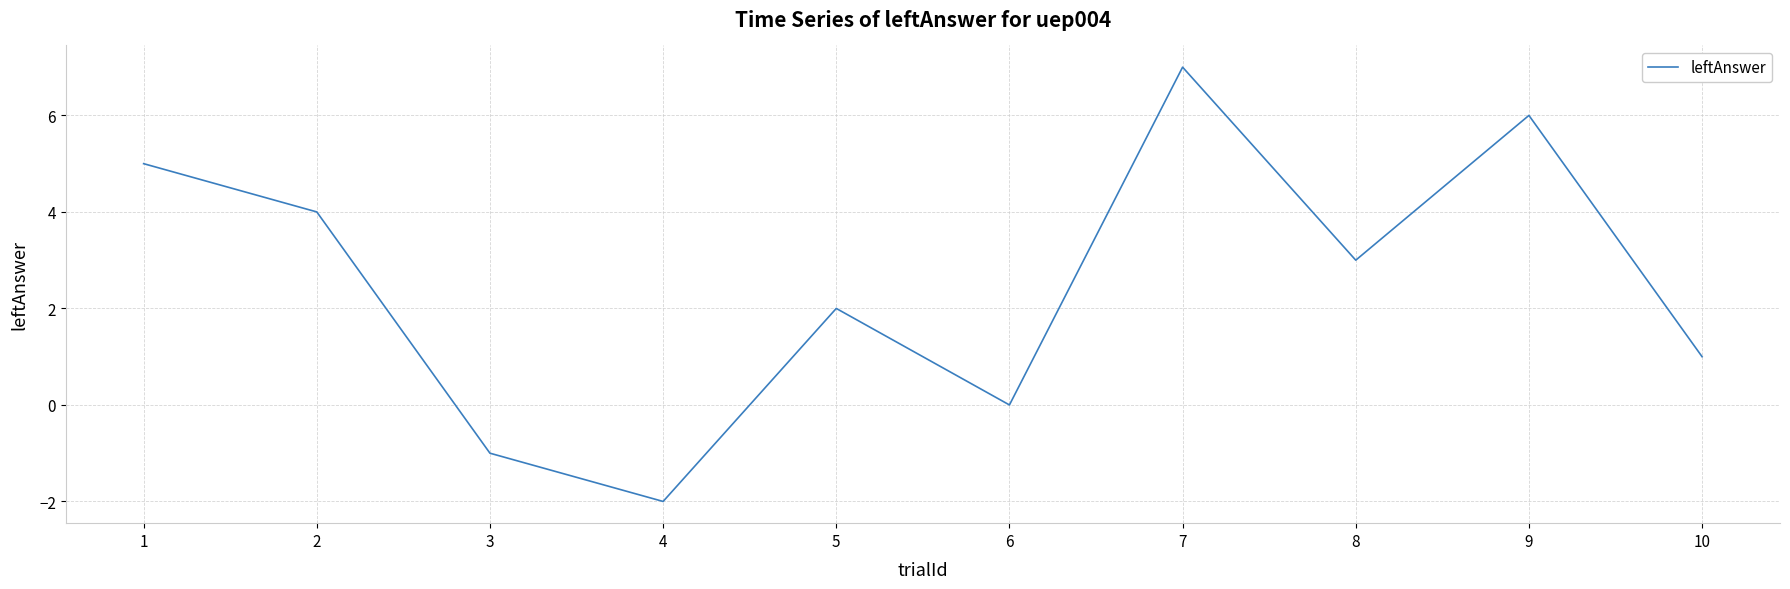

Approximately how many times larger is the value at 5 compared to 1?

0.4